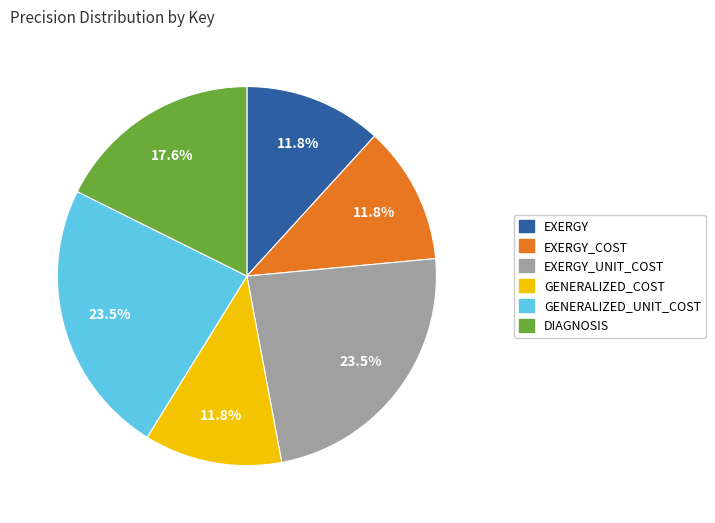

Is there any slice that represents more than half of the pie?

No